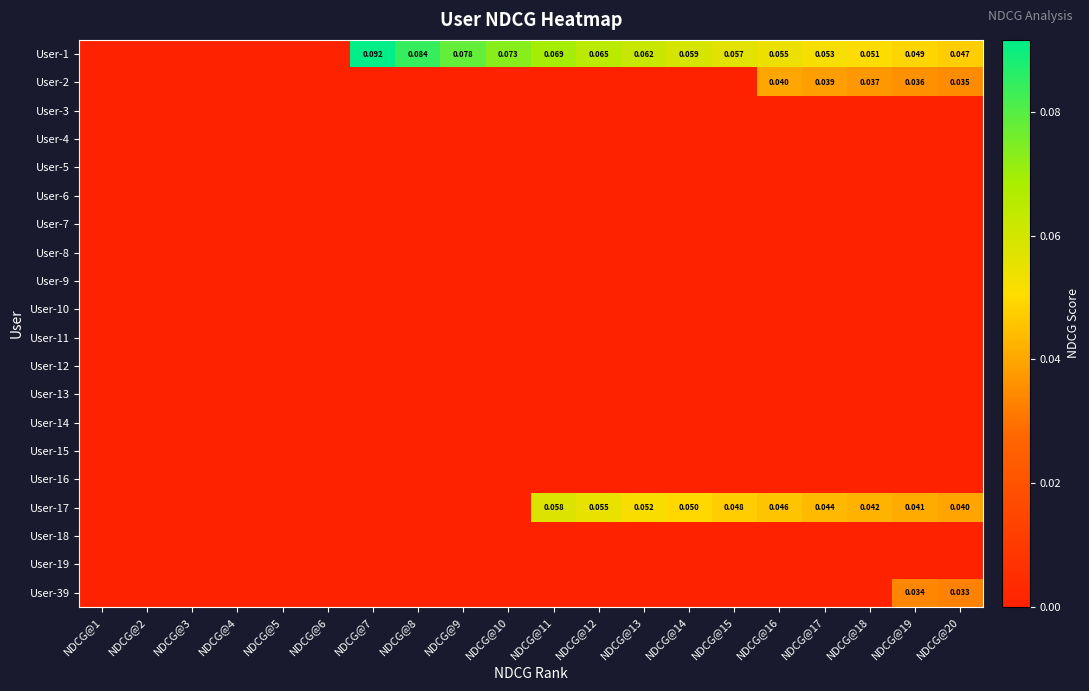

How many series are shown in this chart?

20